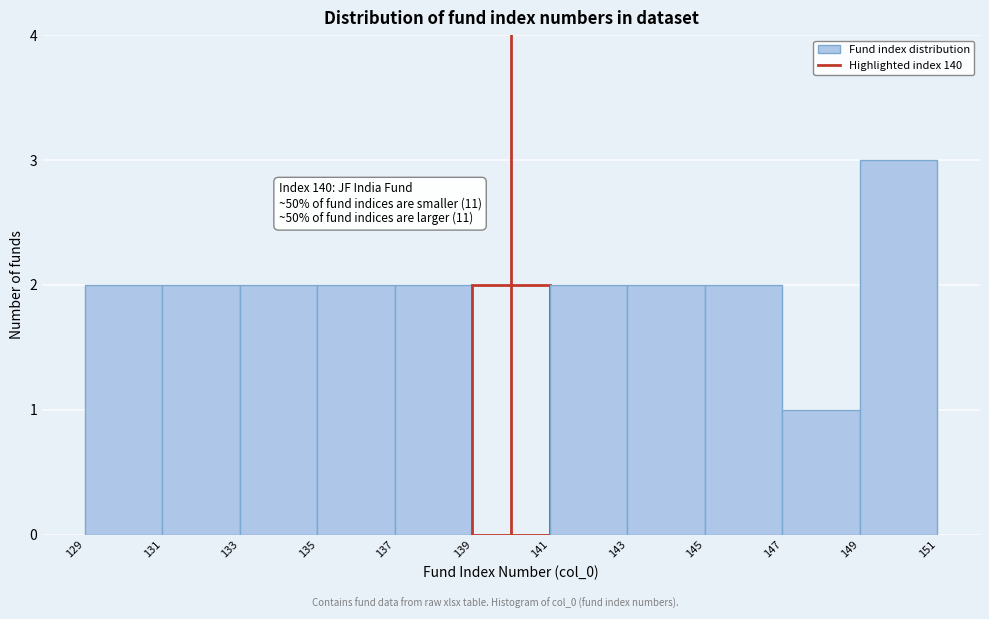

Which range on the x-axis has the tallest bar?

149 to 151